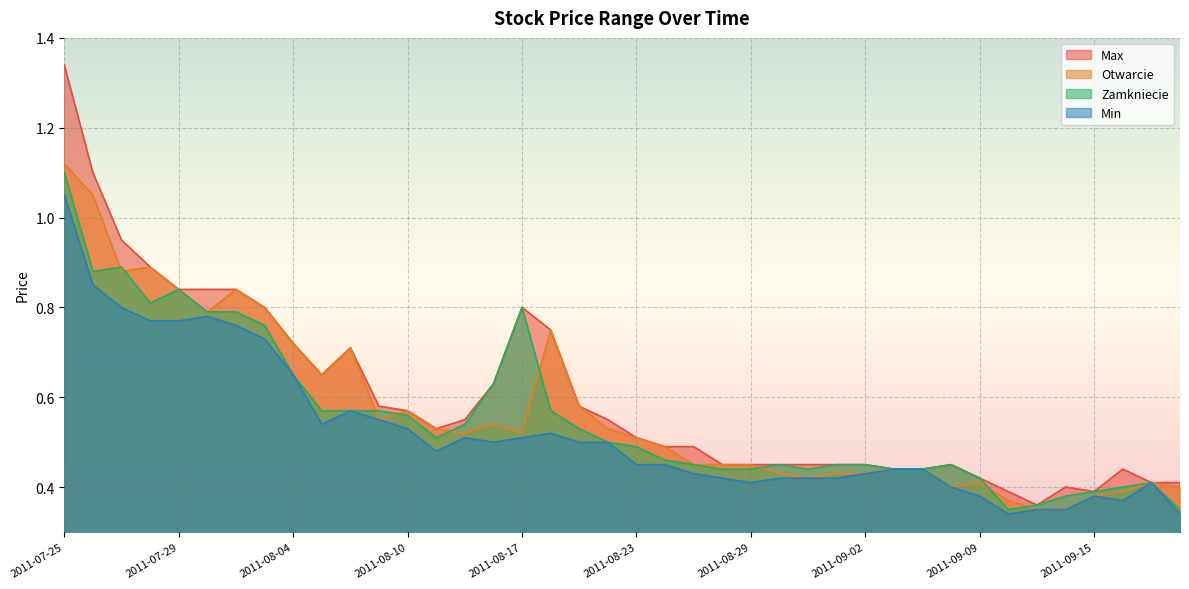

What is the value of the Zamkniecie point at the 32nd from the left?

0.5